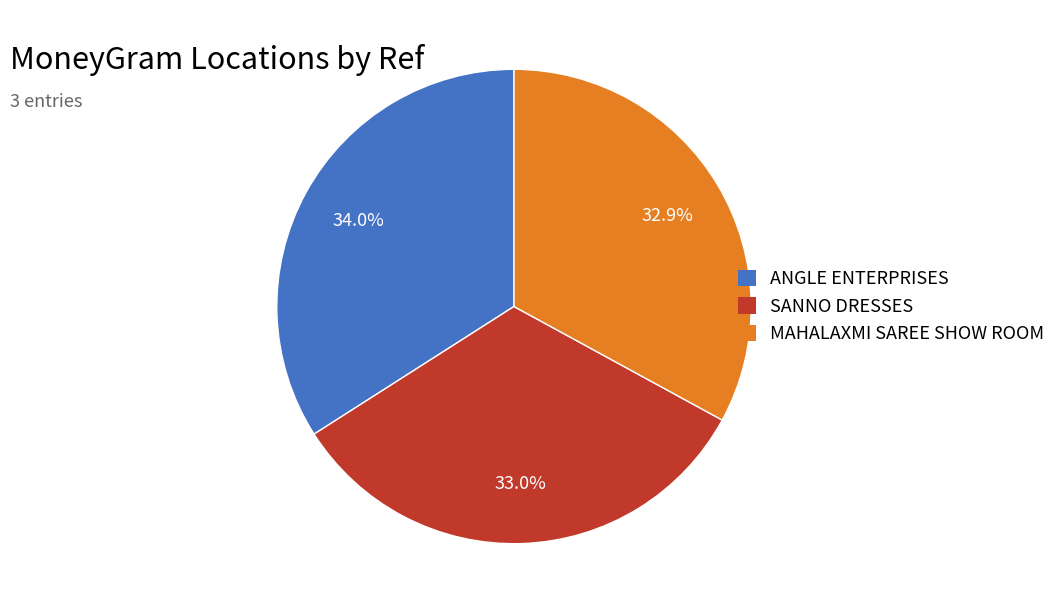

What is the ratio of the value at MAHALAXMI SAREE SHOW ROOM to the value at SANNO DRESSES?

1.0